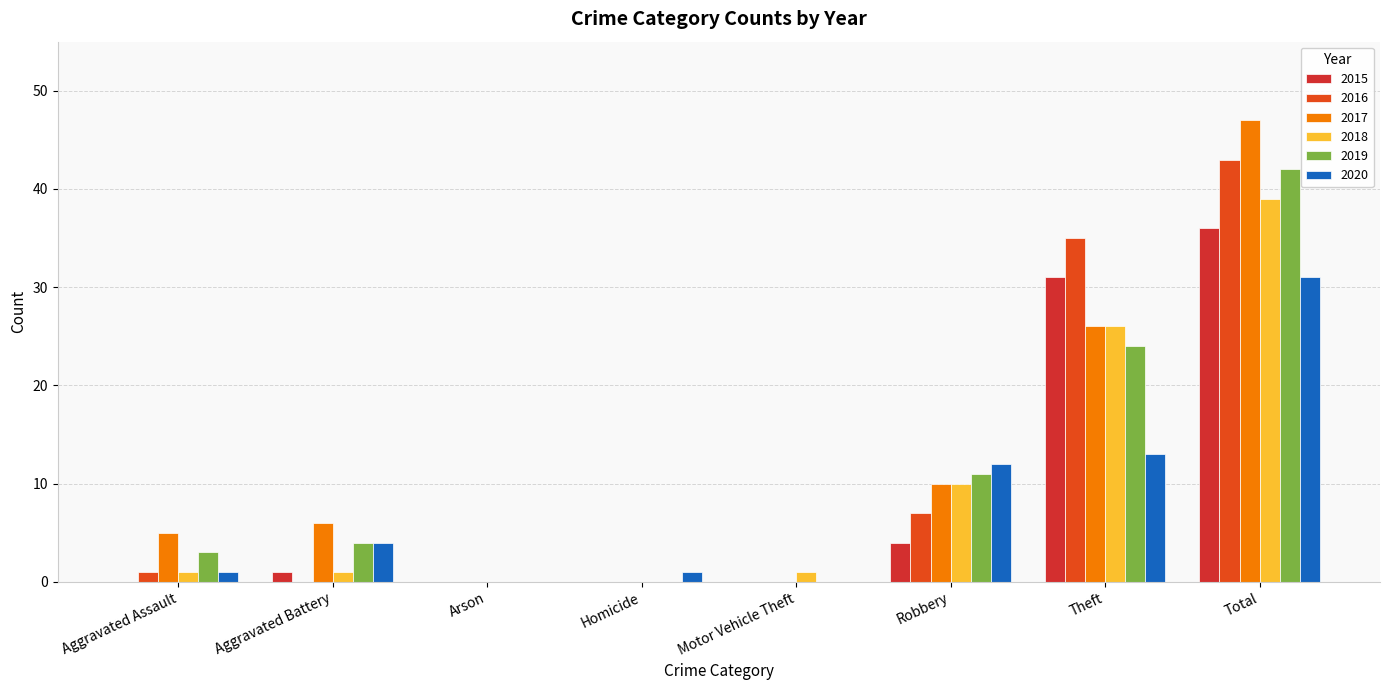

What are all the series names shown in the legend?

2015, 2016, 2017, 2018, 2019, 2020